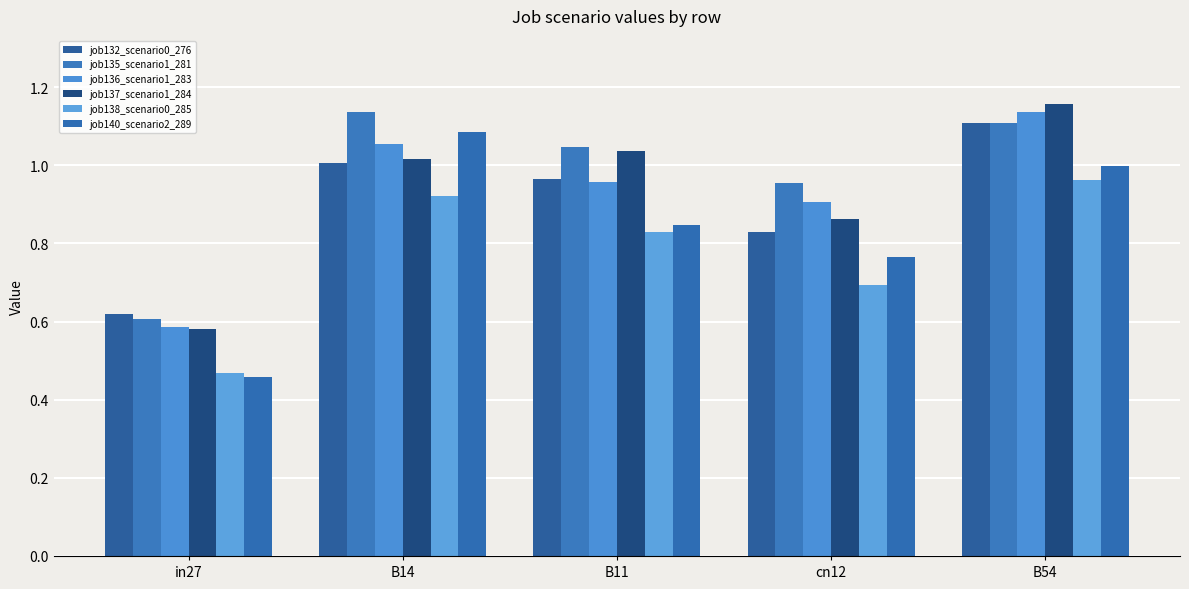

What is the label of the 4th bar from the left?

cn12